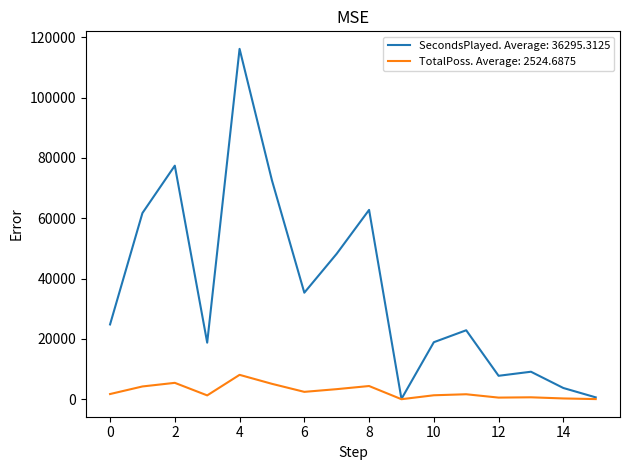

List the series in order of their overall mean, lowest first.

TotalPoss. Average: 2524.6875, SecondsPlayed. Average: 36295.3125